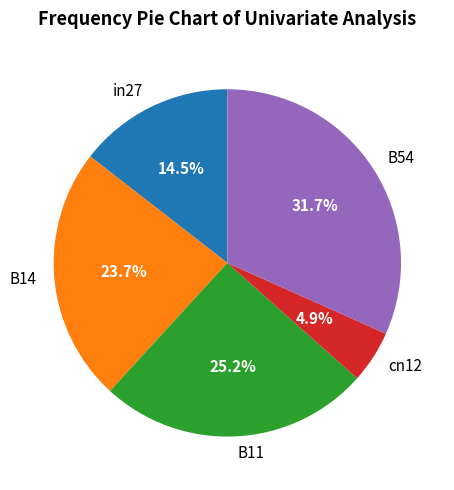

To the nearest percent, what is the average slice percentage?

20%